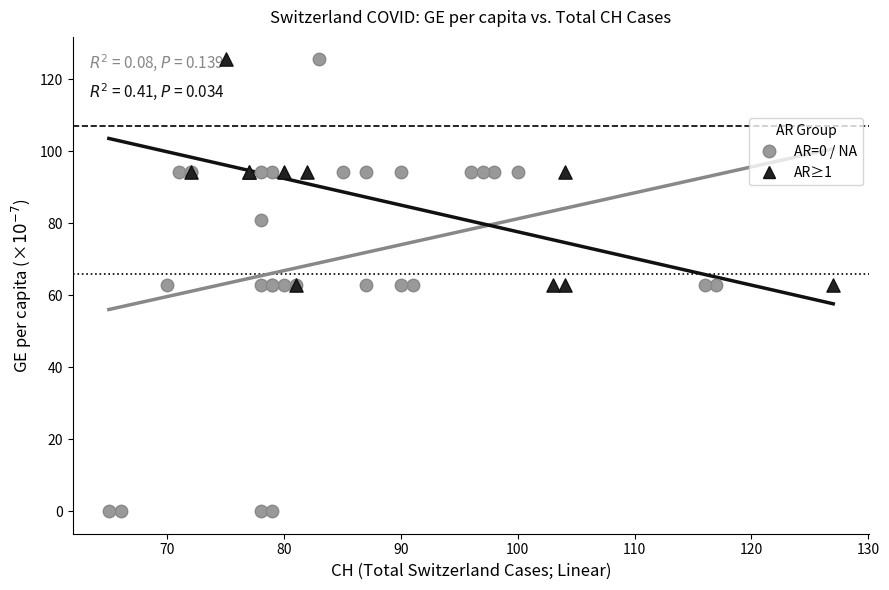

Which series has the largest Y range (max minus min)?

AR=0 / NA